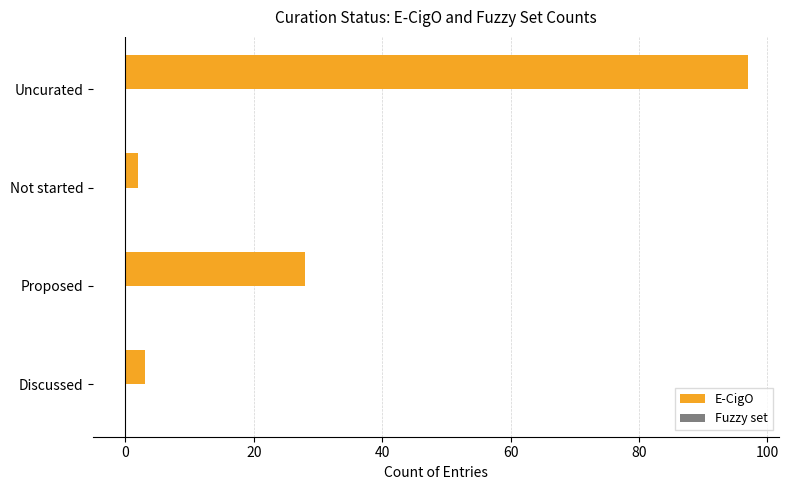

What is the greatest value displayed?

97